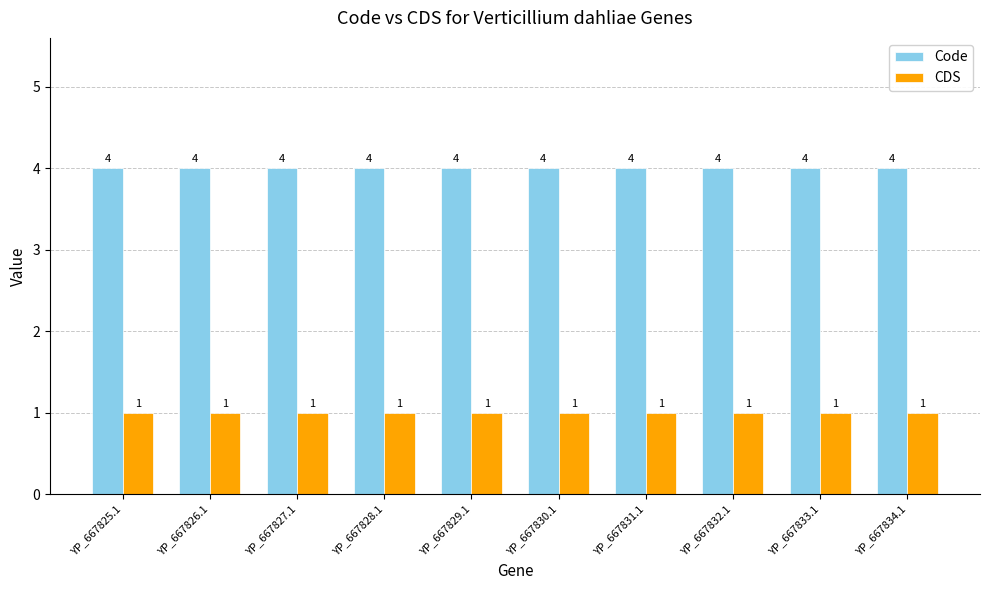

What are all the series names shown in the legend?

Code, CDS